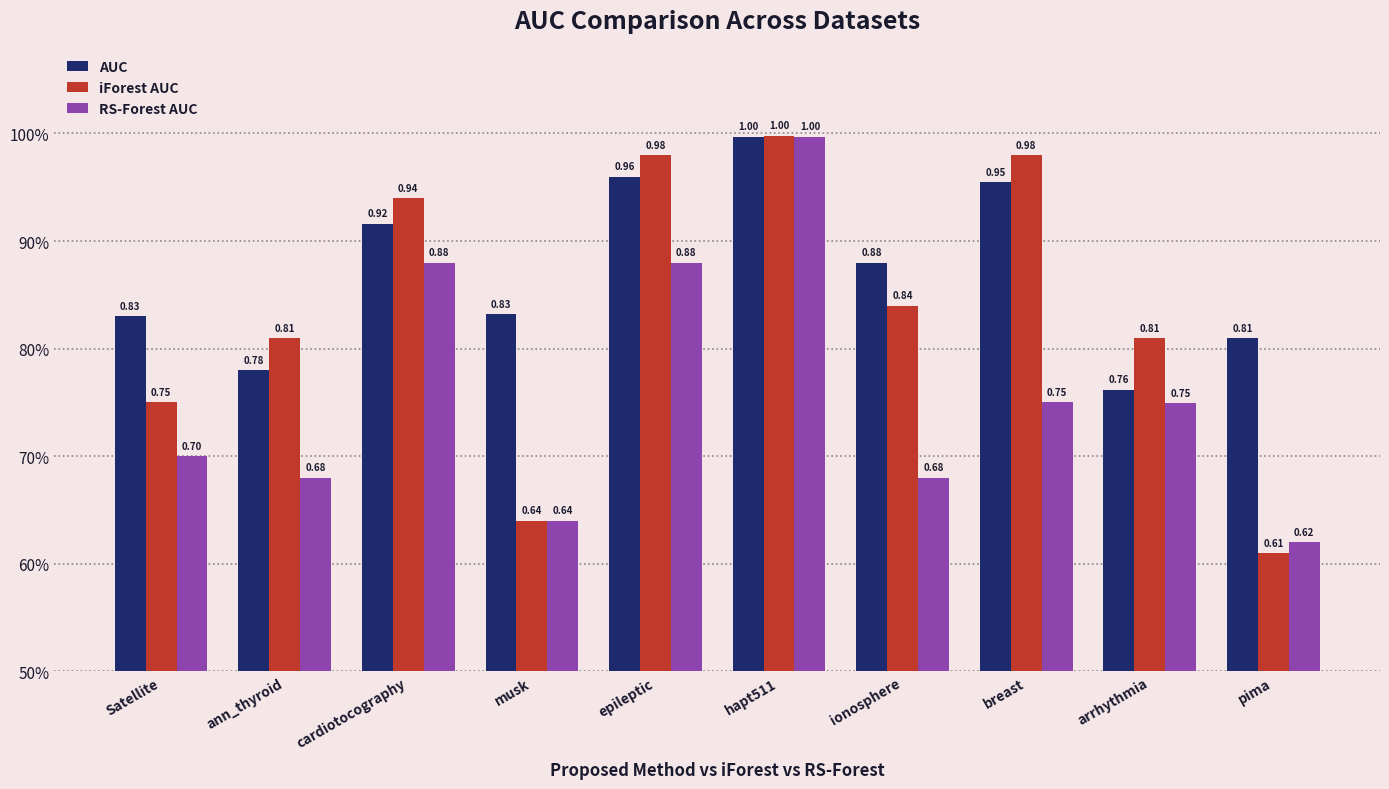

What is the total value across all series at cardiotocography?

2.7